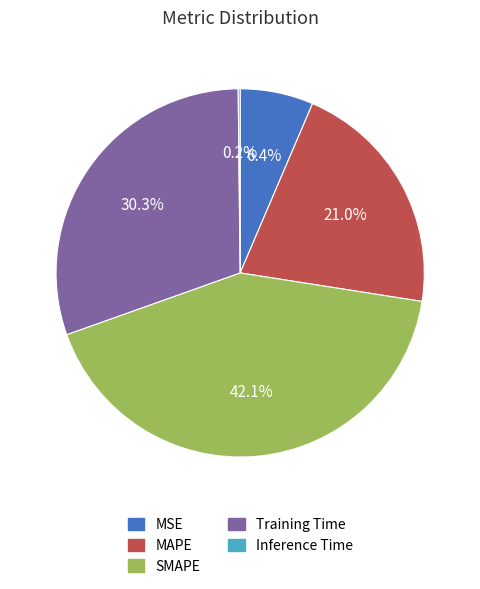

Does any single category account for the majority?

No